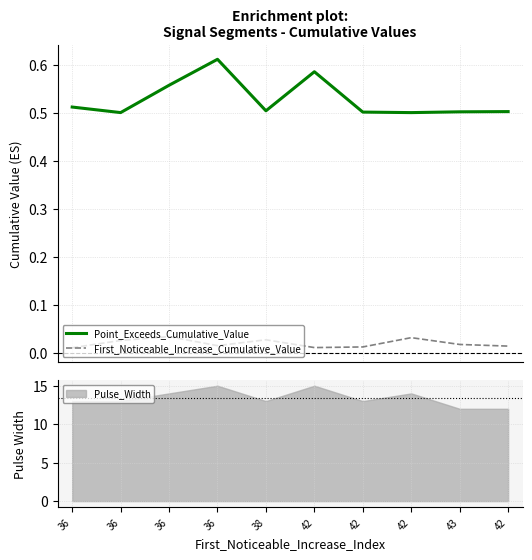

Rank the series by their average value, from lowest to highest.

First_Noticeable_Increase_Cumulative_Value, Point_Exceeds_Cumulative_Value